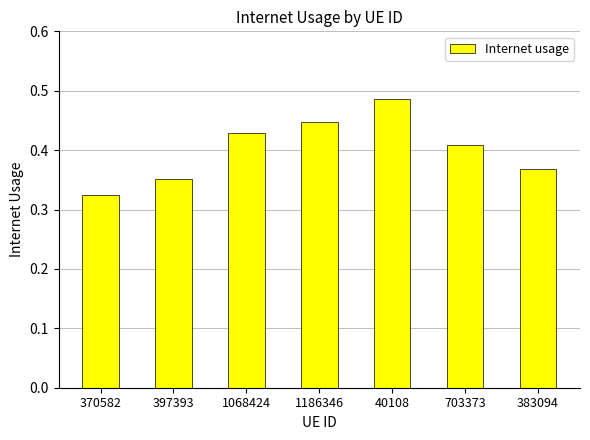

What is the sum of all values?

2.8